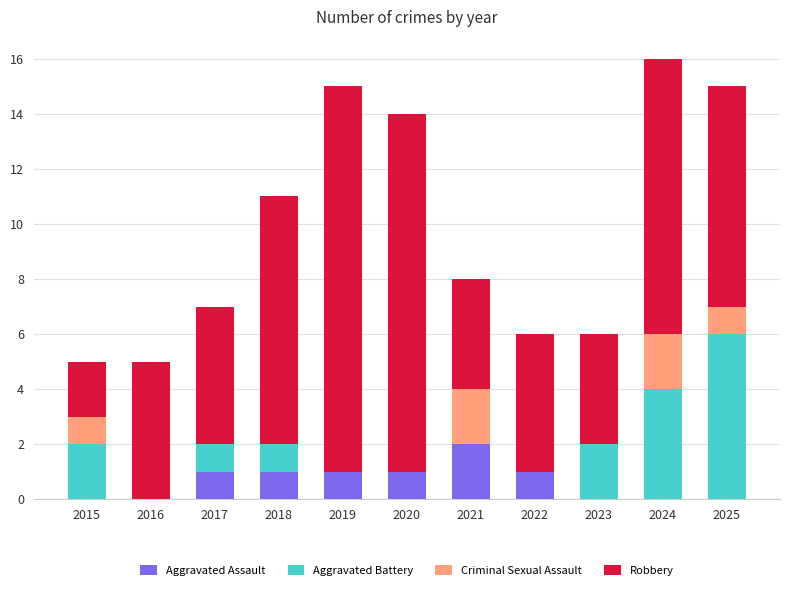

At which category is the sum across all series the highest?

2024